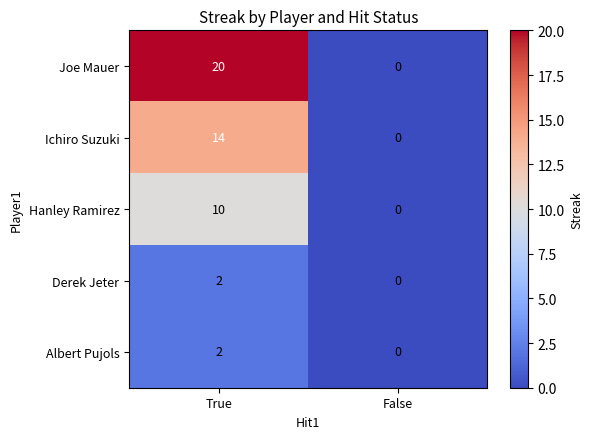

Which category has the highest value across all series?

True